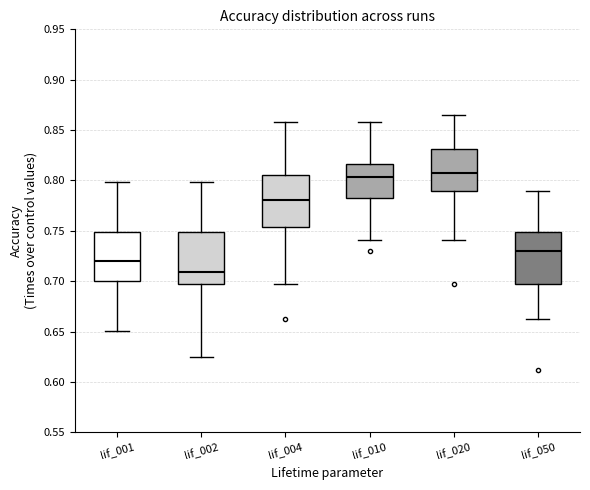

Reading left to right, read every box against the y-axis: the position of its median line, the range the box covers, and the ends of its whiskers. The values are not printed on the chart, so give them approximately, as read against the axis.

lif_001: median 0.720, box 0.700 to 0.750, whiskers 0.650 to 0.800
lif_002: median 0.710, box 0.700 to 0.750, whiskers 0.625 to 0.800
lif_004: median 0.780, box 0.755 to 0.805, whiskers 0.700 to 0.860
lif_010: median 0.805, box 0.780 to 0.815, whiskers 0.740 to 0.860
lif_020: median 0.810, box 0.790 to 0.830, whiskers 0.740 to 0.865
lif_050: median 0.730, box 0.700 to 0.750, whiskers 0.665 to 0.790